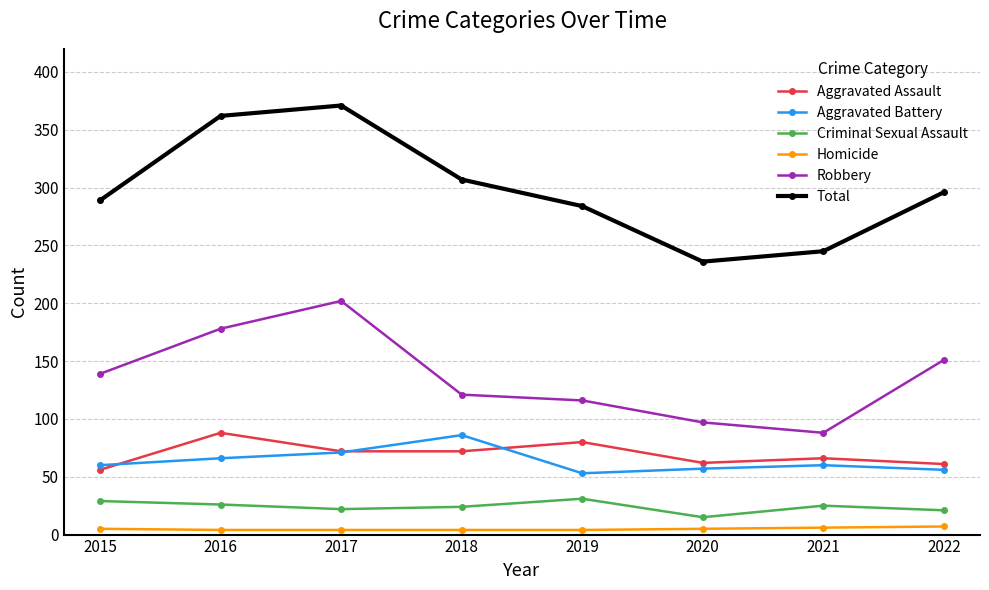

What is the value of the Total point at the 8th from the left?

296